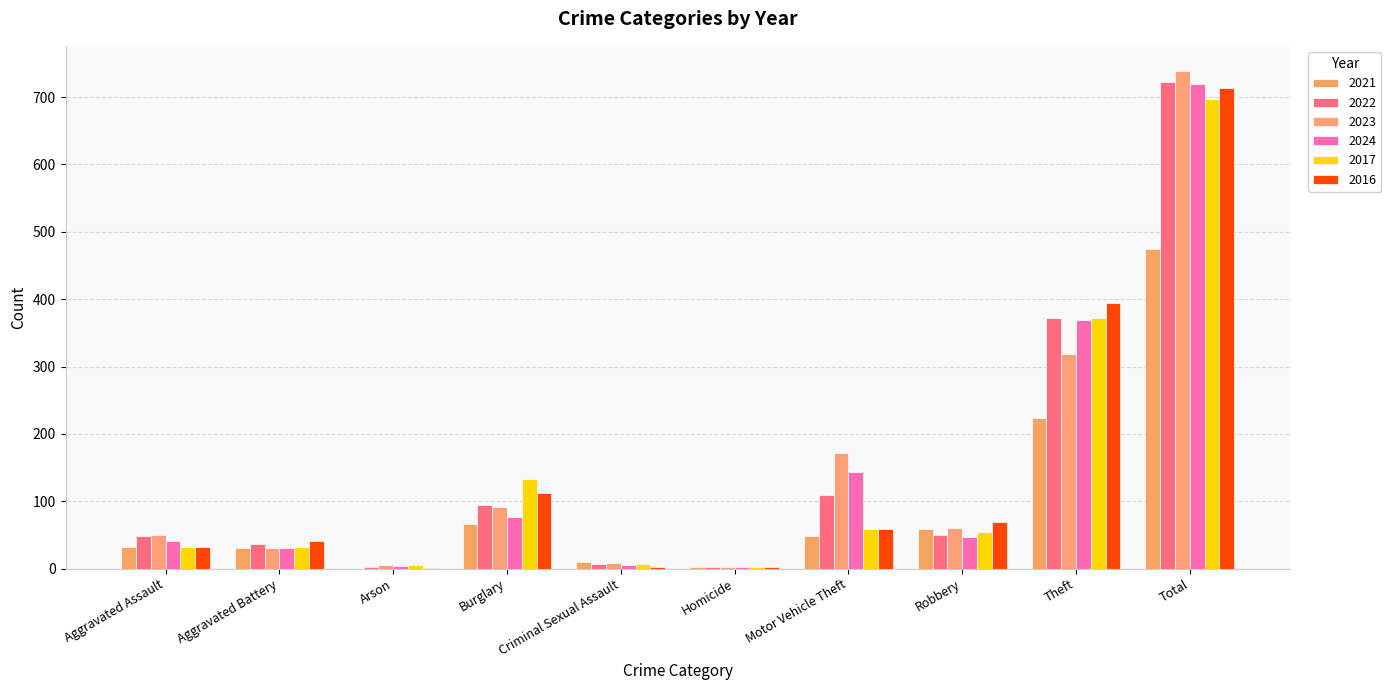

What is the difference between the 2024 values at Homicide and Motor Vehicle Theft?

140